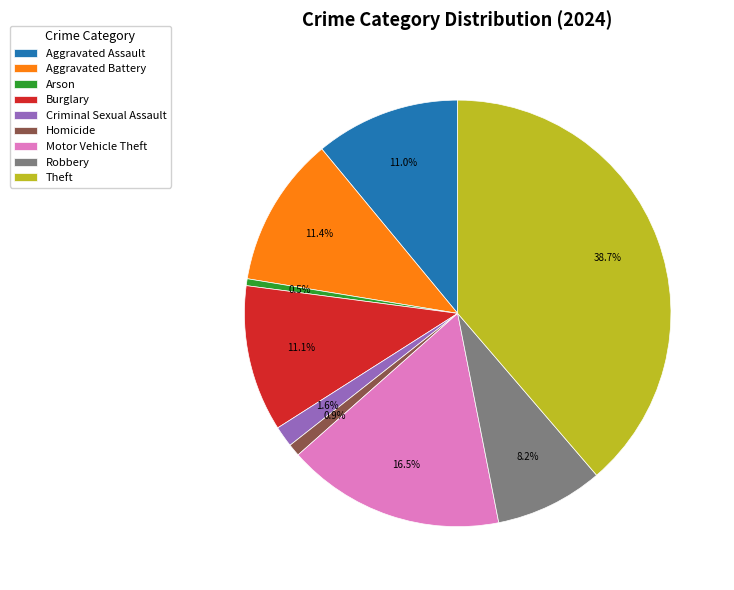

Is there any slice that represents more than half of the pie?

No